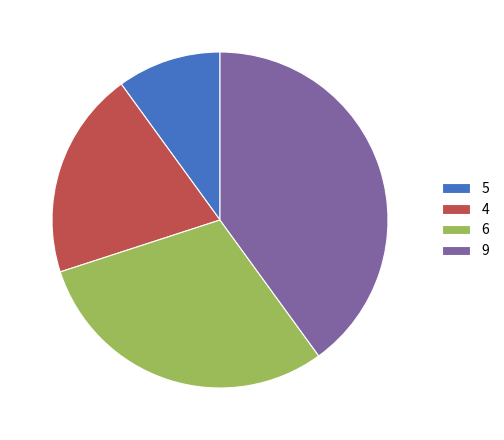

Is it true that 5 is 5% of the pie?

False